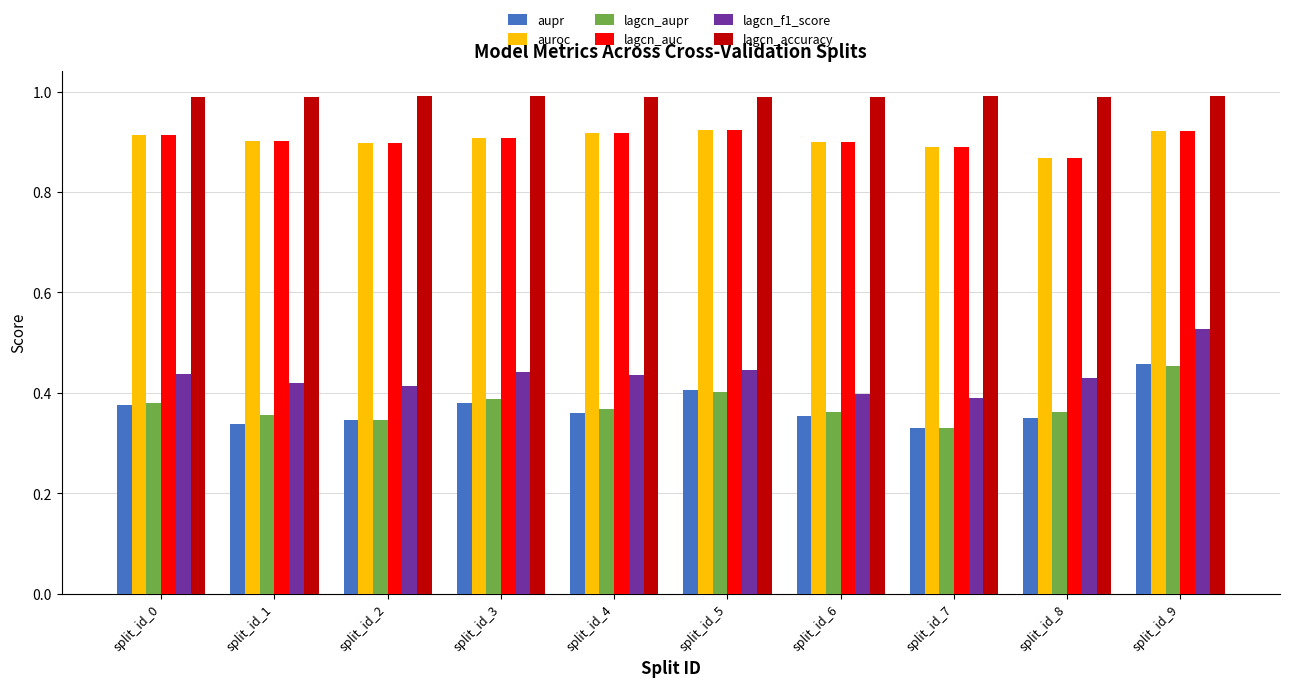

The lagcn_auc series shows 0.4 at split_id_9. True or false?

False